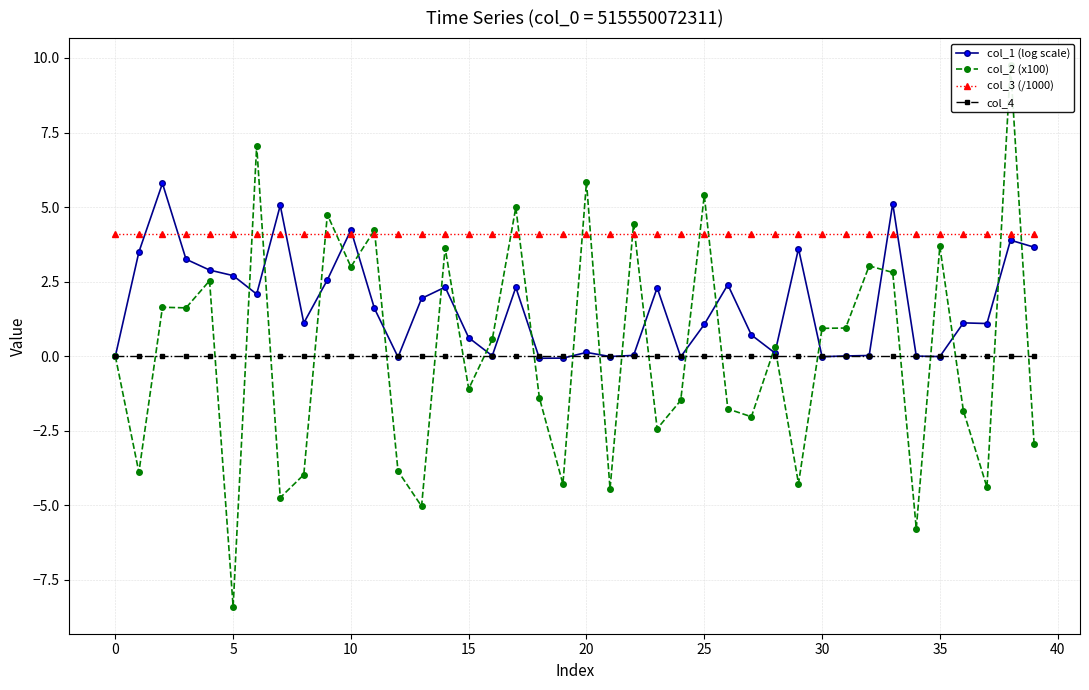

How many lines are shown in the chart?

4